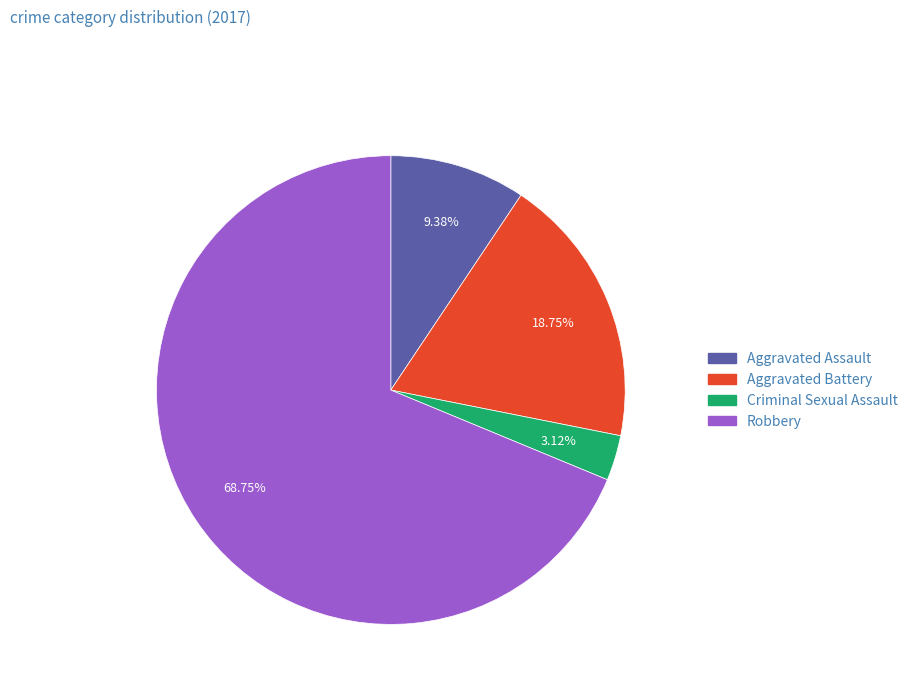

To the nearest percent, what portion does Aggravated Assault represent?

9%